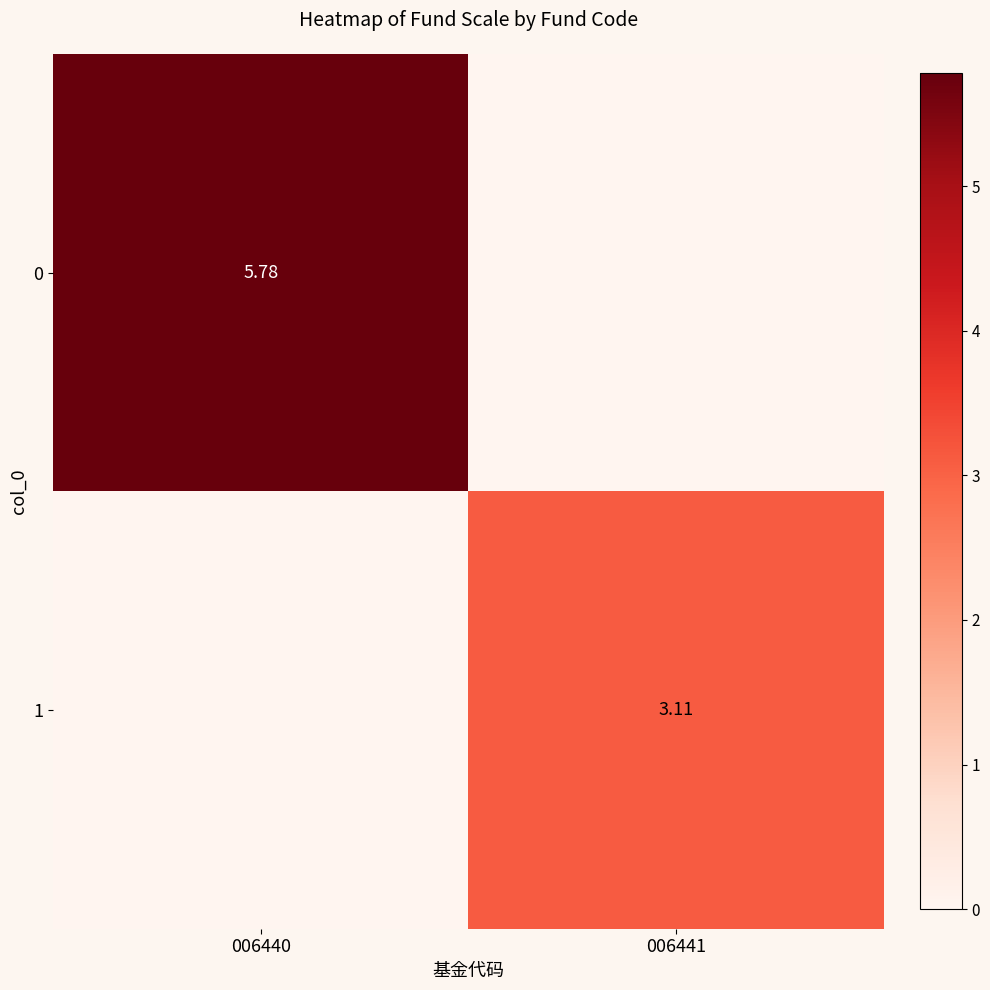

At which label does 1 first exceed 3?

006441